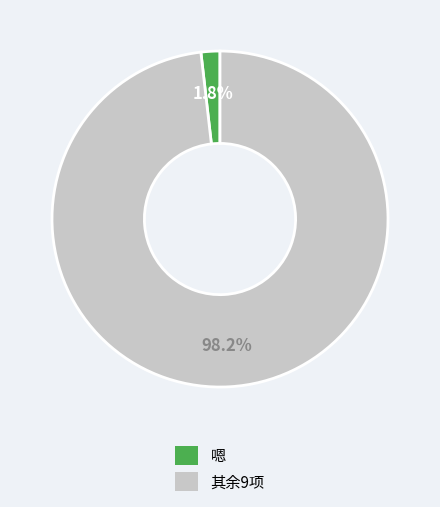

Is there a majority slice in this chart?

Yes